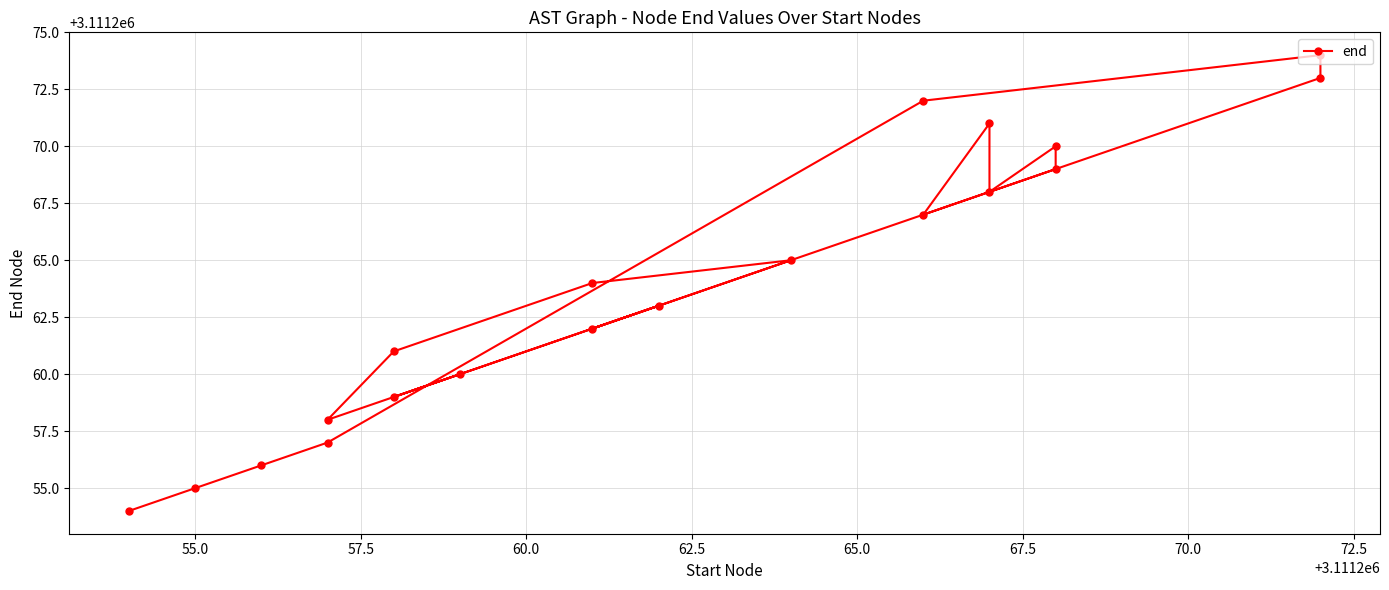

What is the greatest value displayed?

3111274